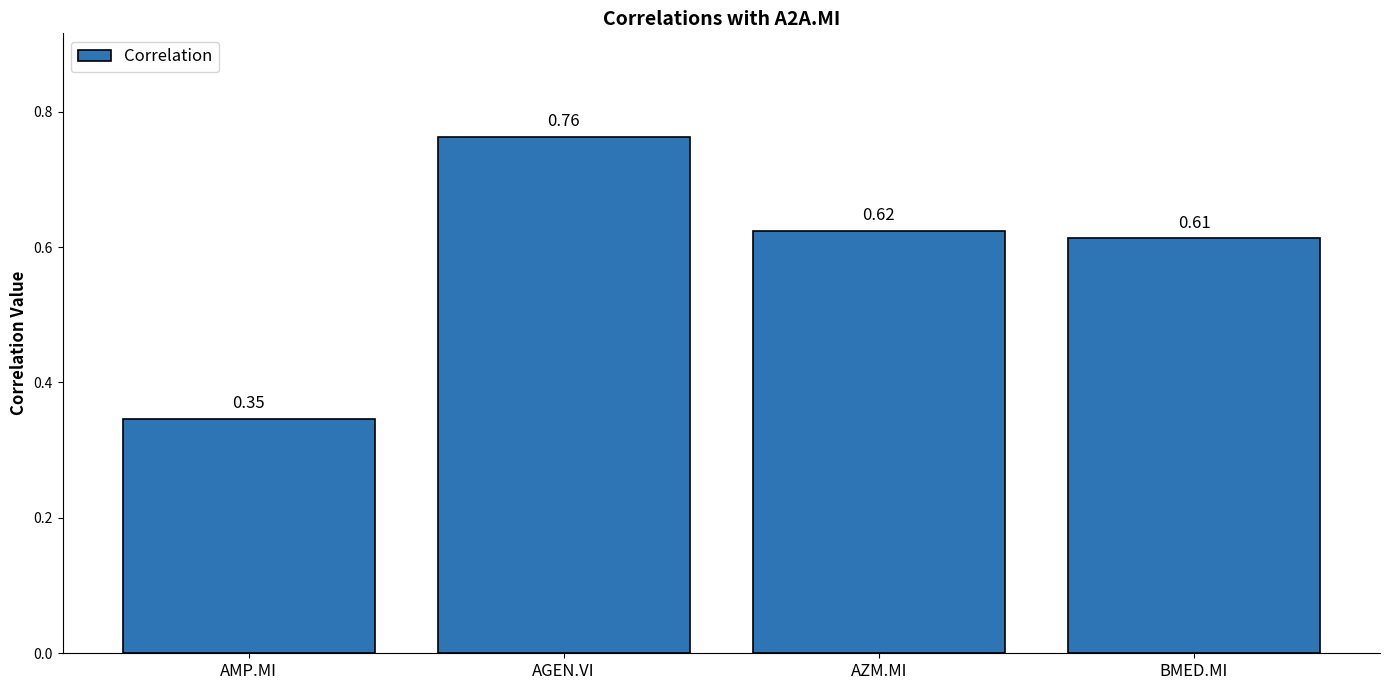

How many data points does each series have?

4